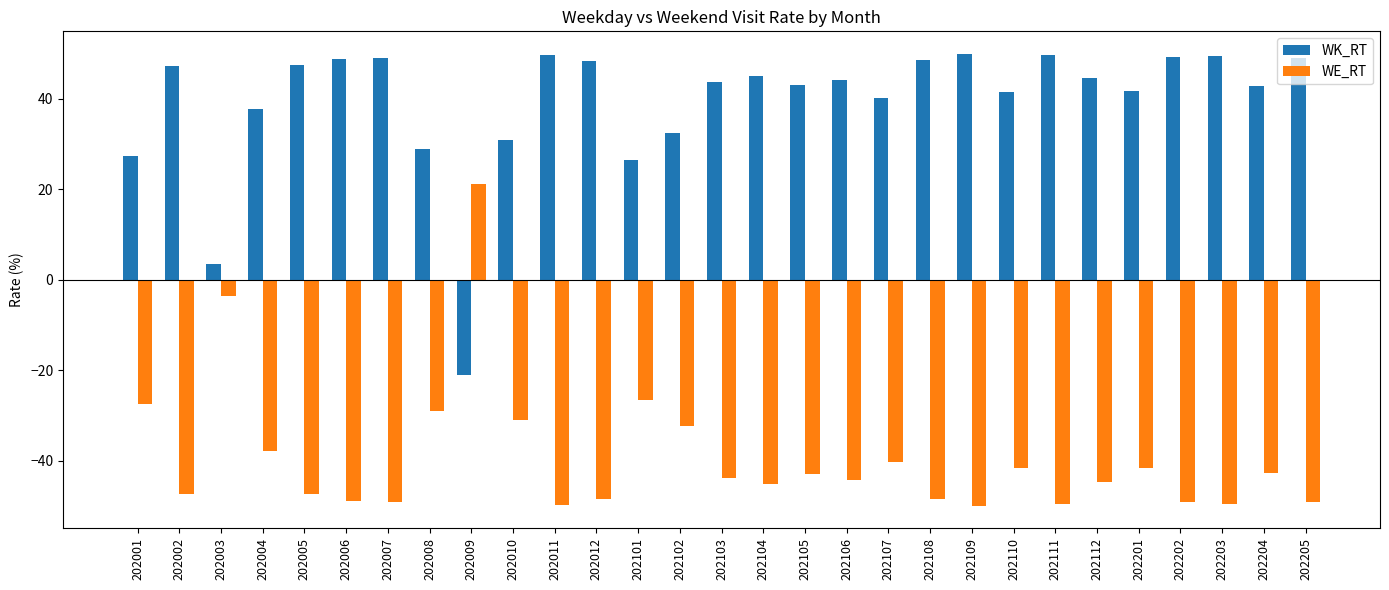

How many values in WE_RT are above zero?

1